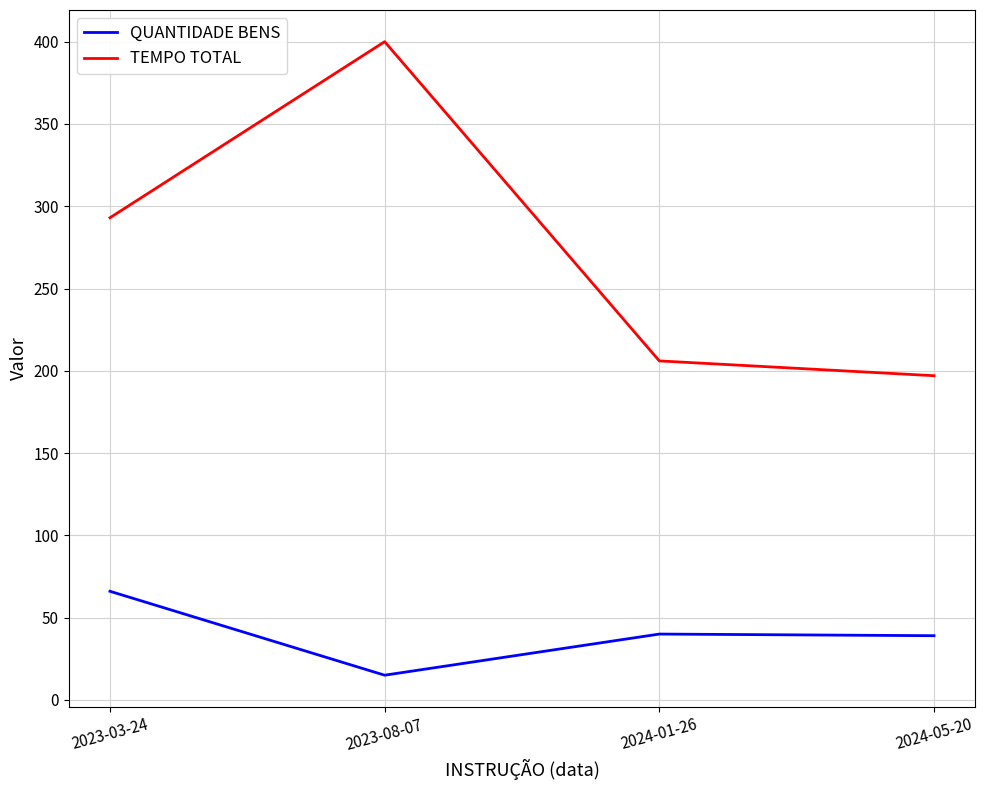

What is the sum of all QUANTIDADE BENS values?

160